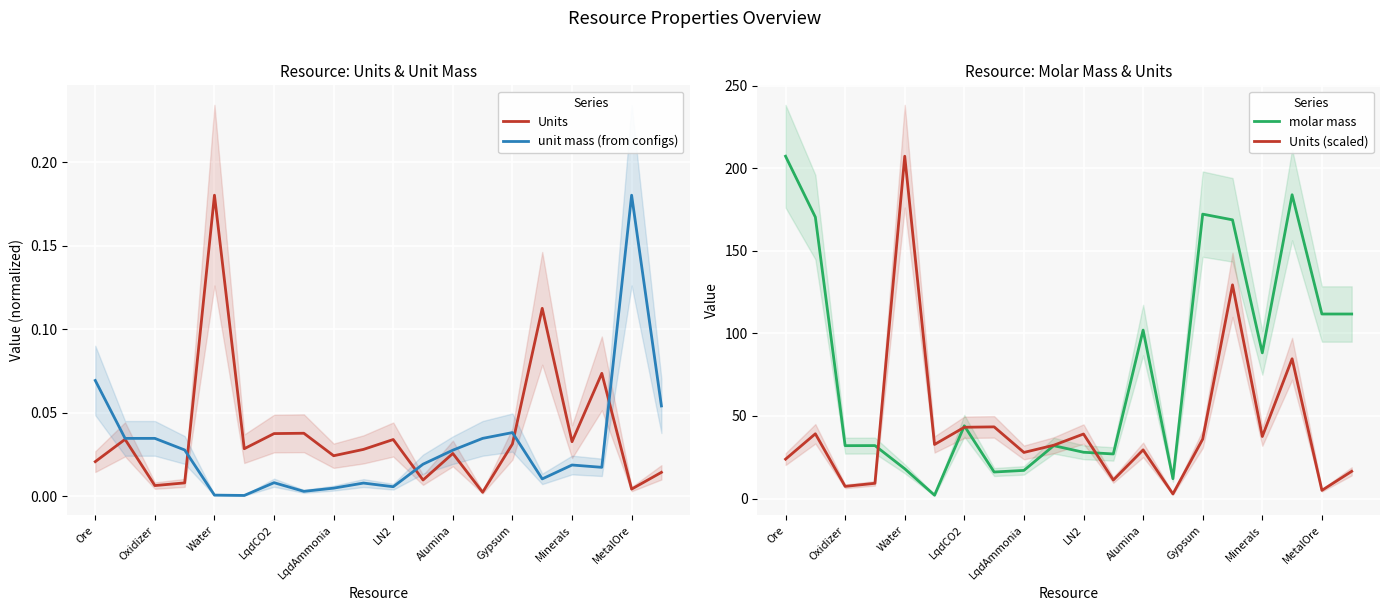

How many distinct data groups are displayed?

4